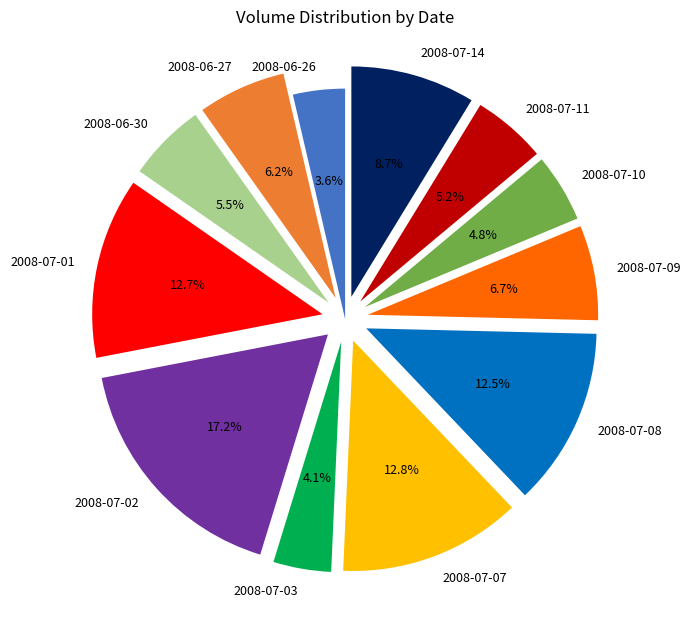

What is the total percentage of 2008-07-11 and 2008-07-08?

17.7%